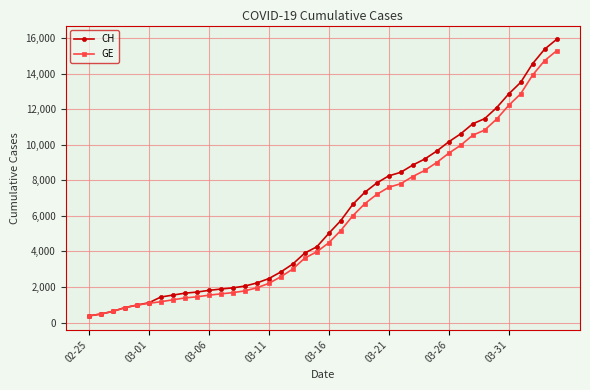

What is the greatest value displayed?

15926